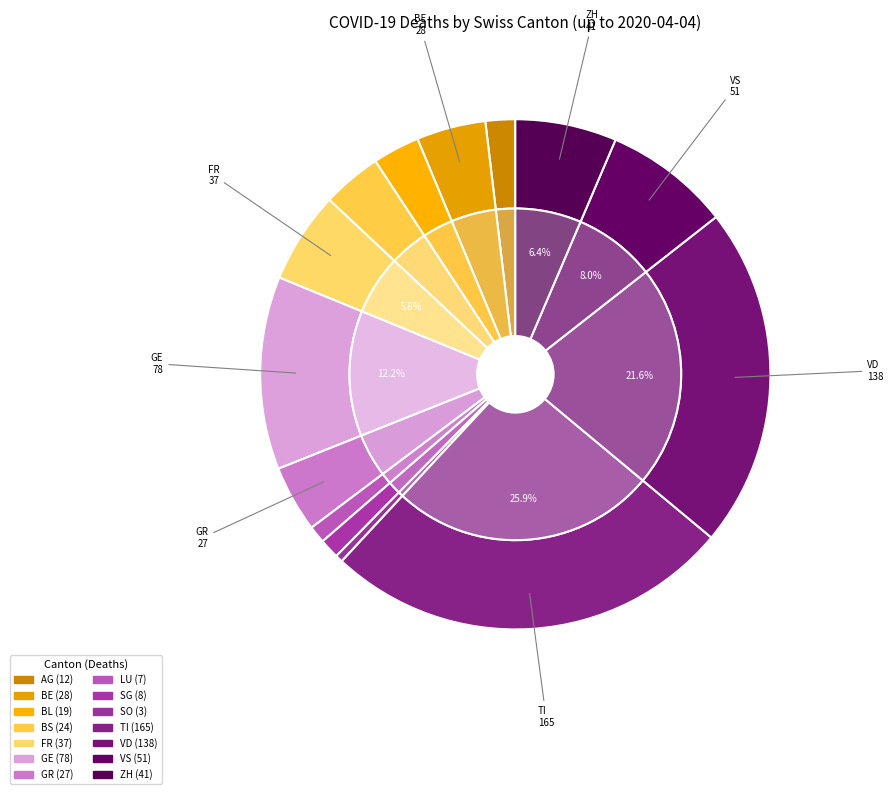

Which category has the biggest portion of the pie?

TI